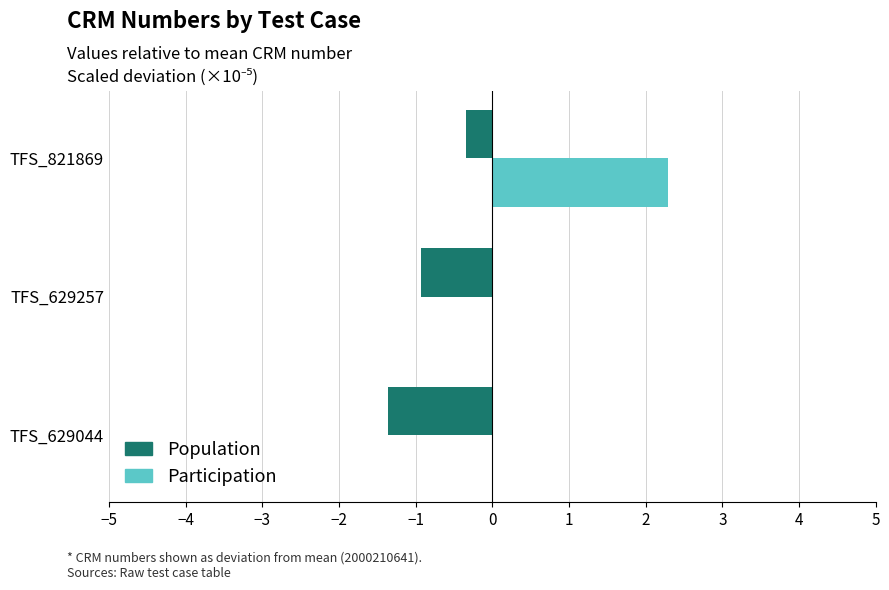

Read the Population value at TFS_629257.

-0.9